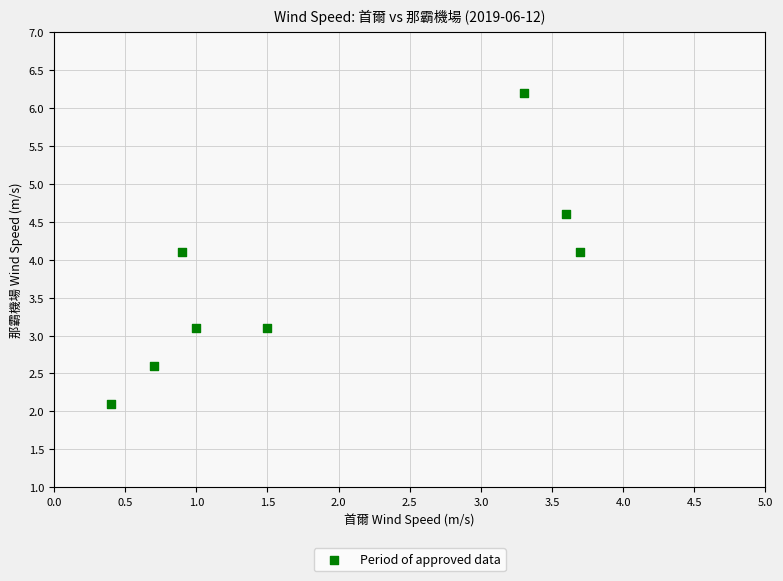

What is the range of Y values (max minus min)?

4.1